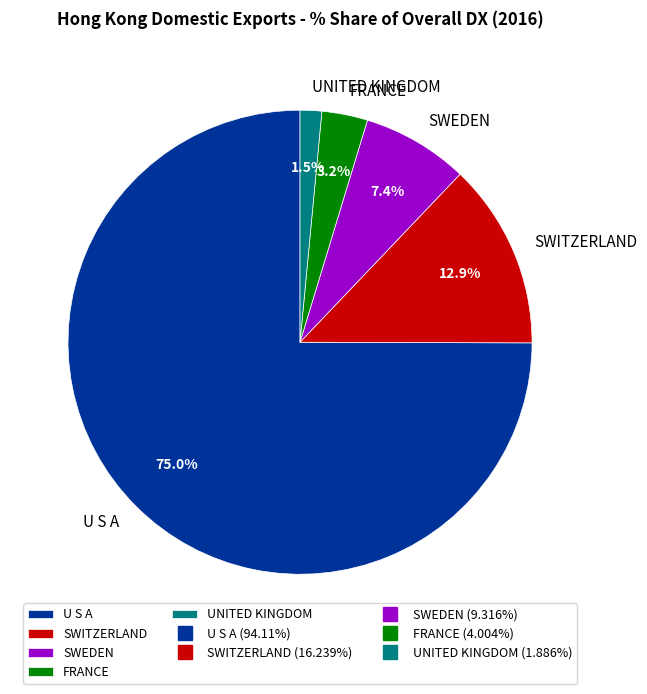

Does SWITZERLAND account for over 50% of the chart?

No